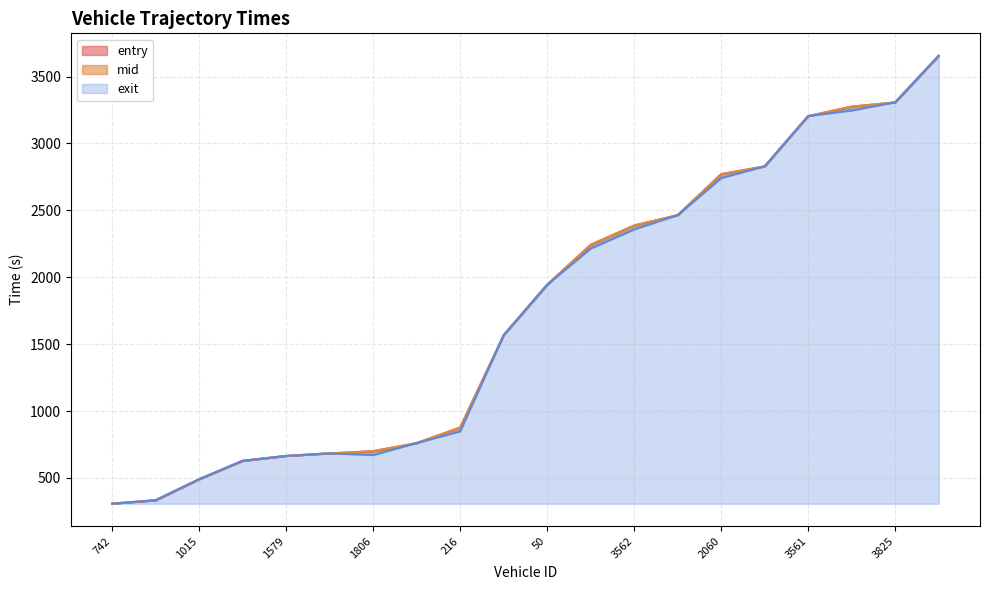

Which series has the largest range (max minus min)?

entry